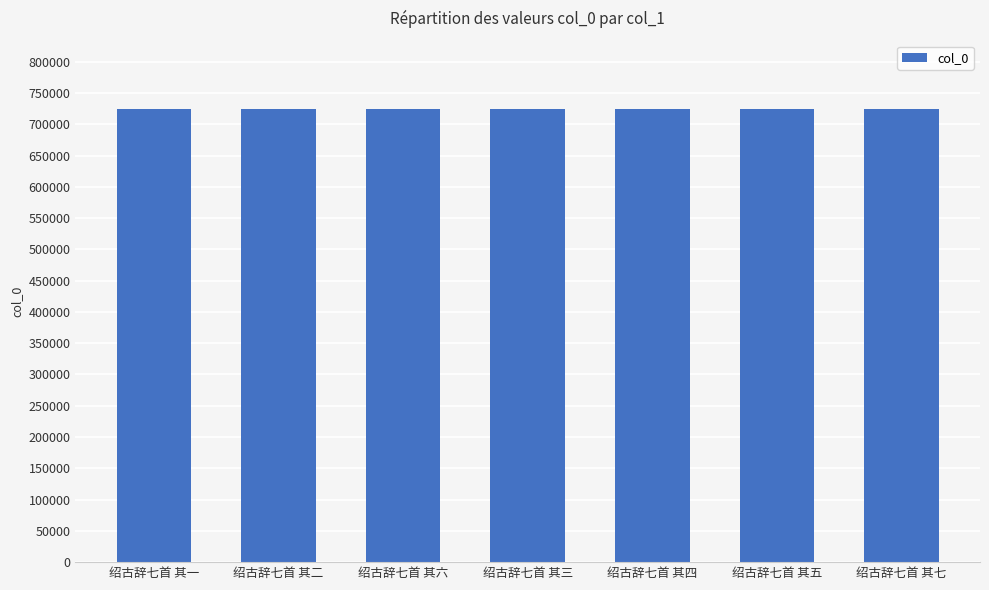

What is the approximate value at 绍古辞七首 其五?

724329